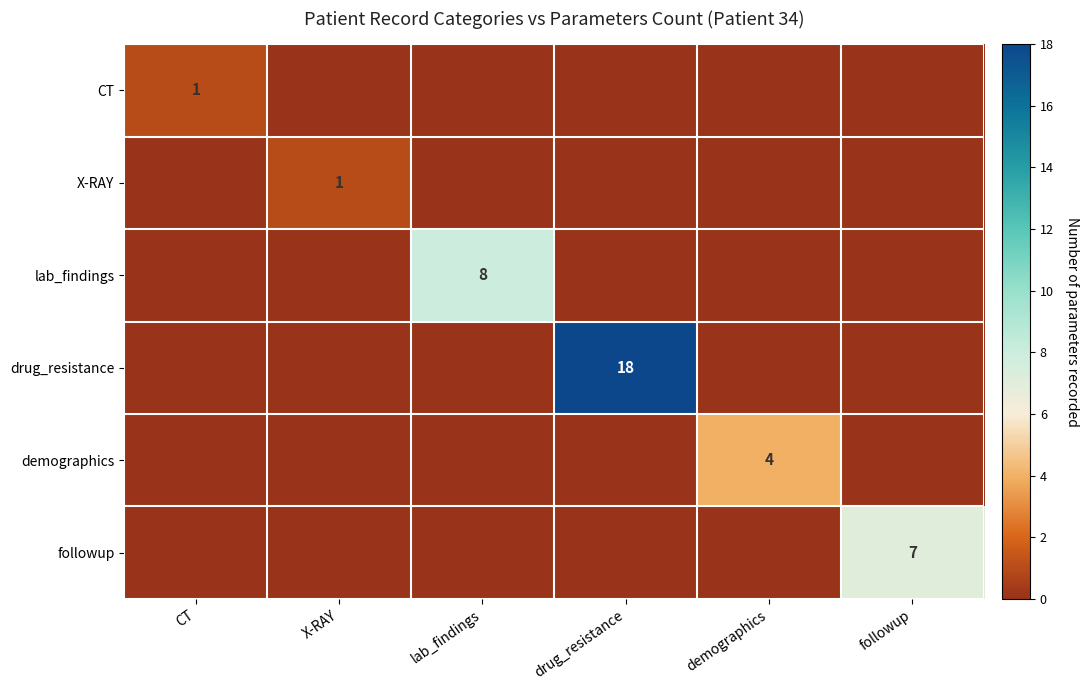

Which category has the highest value across all series?

drug_resistance